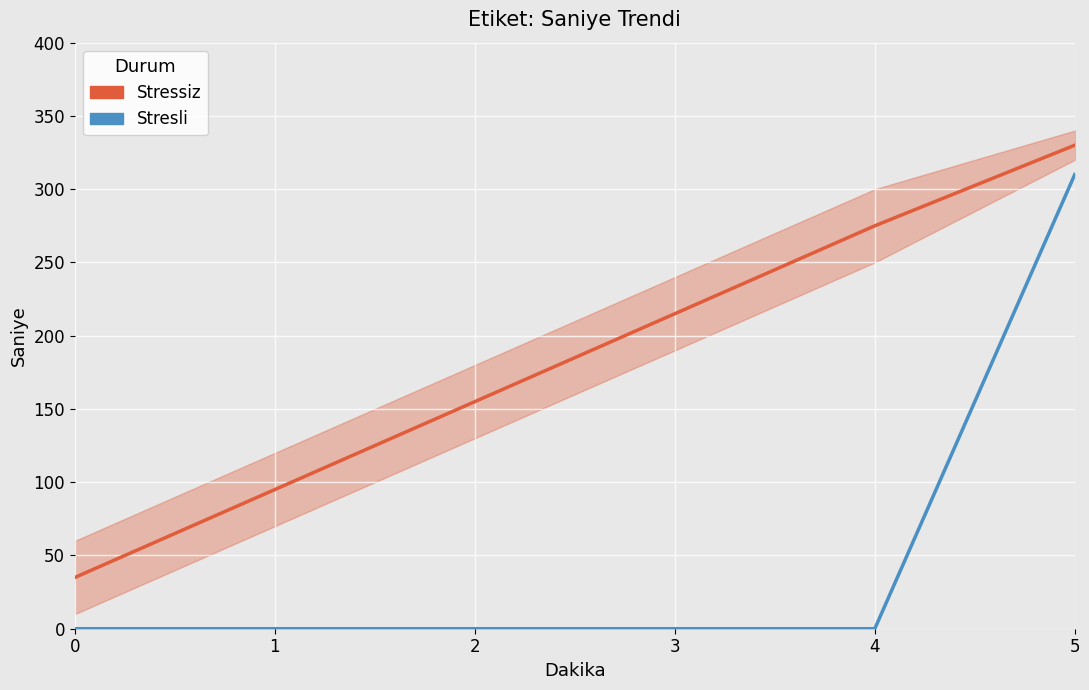

The value of Stressiz at 3 is 346. True or false?

False